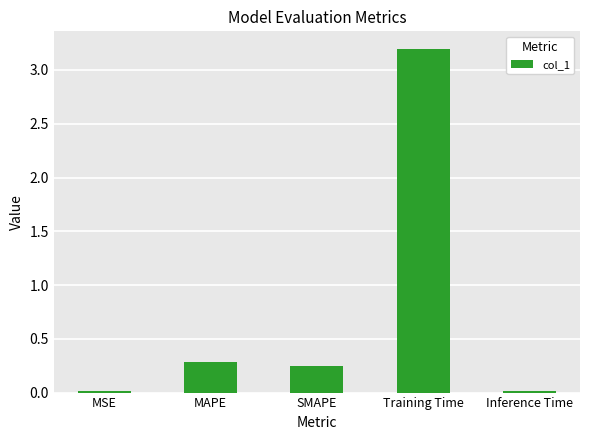

Where is the data nearest to the value 1?

MAPE